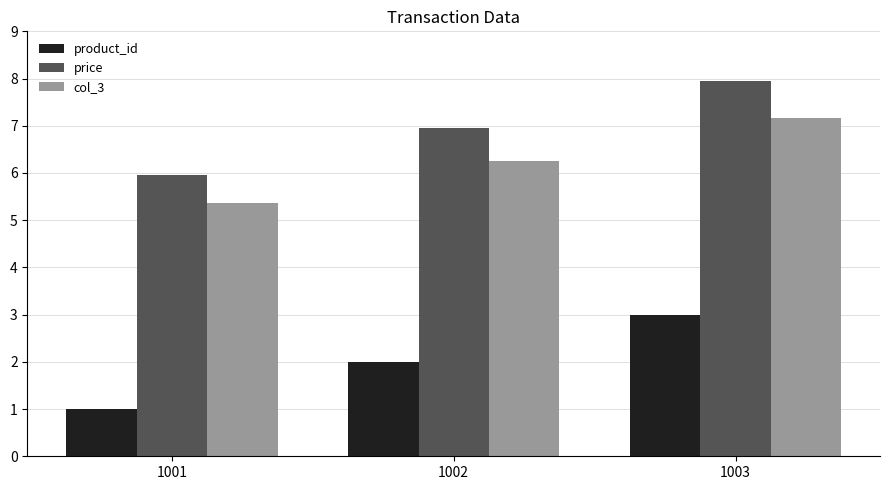

True or false: price has a value of 10.6 at 1002.

False